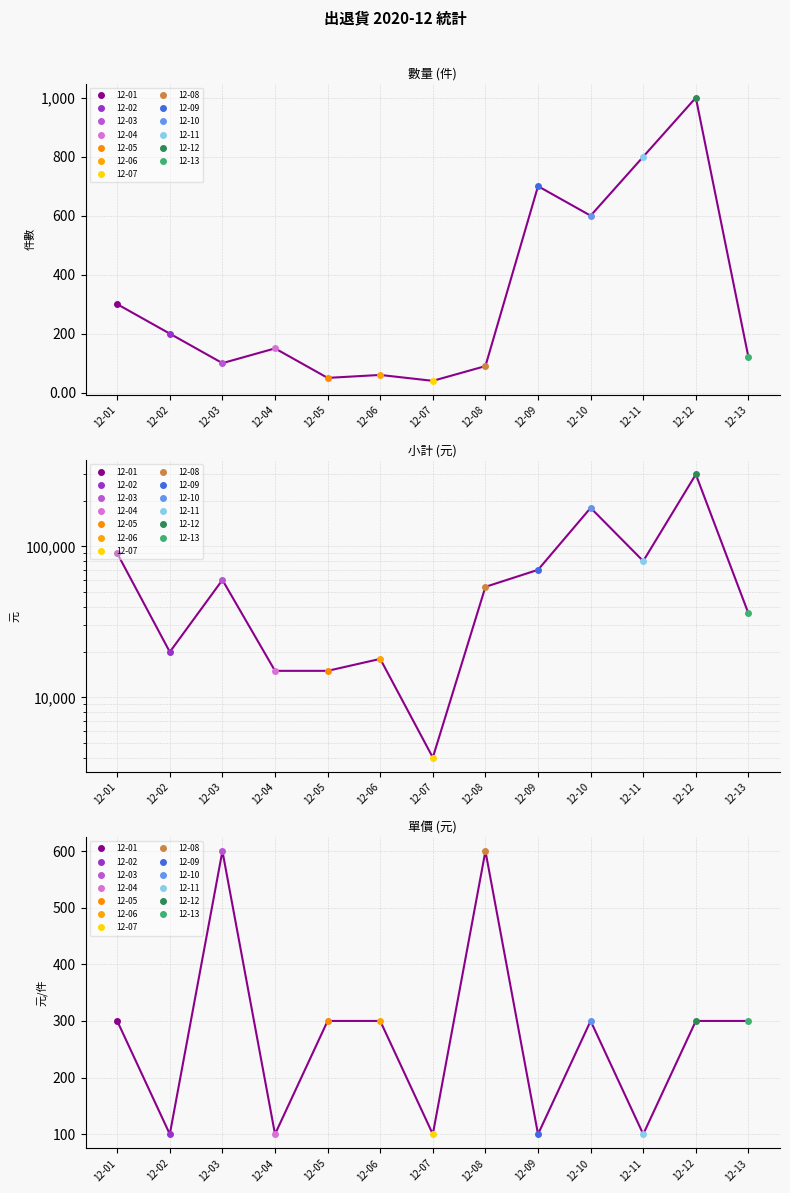

Reading left to right, extract all data points from this chart.

數量: 300	200	100	150	50	60	40	90	700	600	800	1000	120
小計: 90000	20000	60000	15000	15000	18000	4000	54000	70000	180000	80000	300000	36000
單價: 300	100	600	100	300	300	100	600	100	300	100	300	300